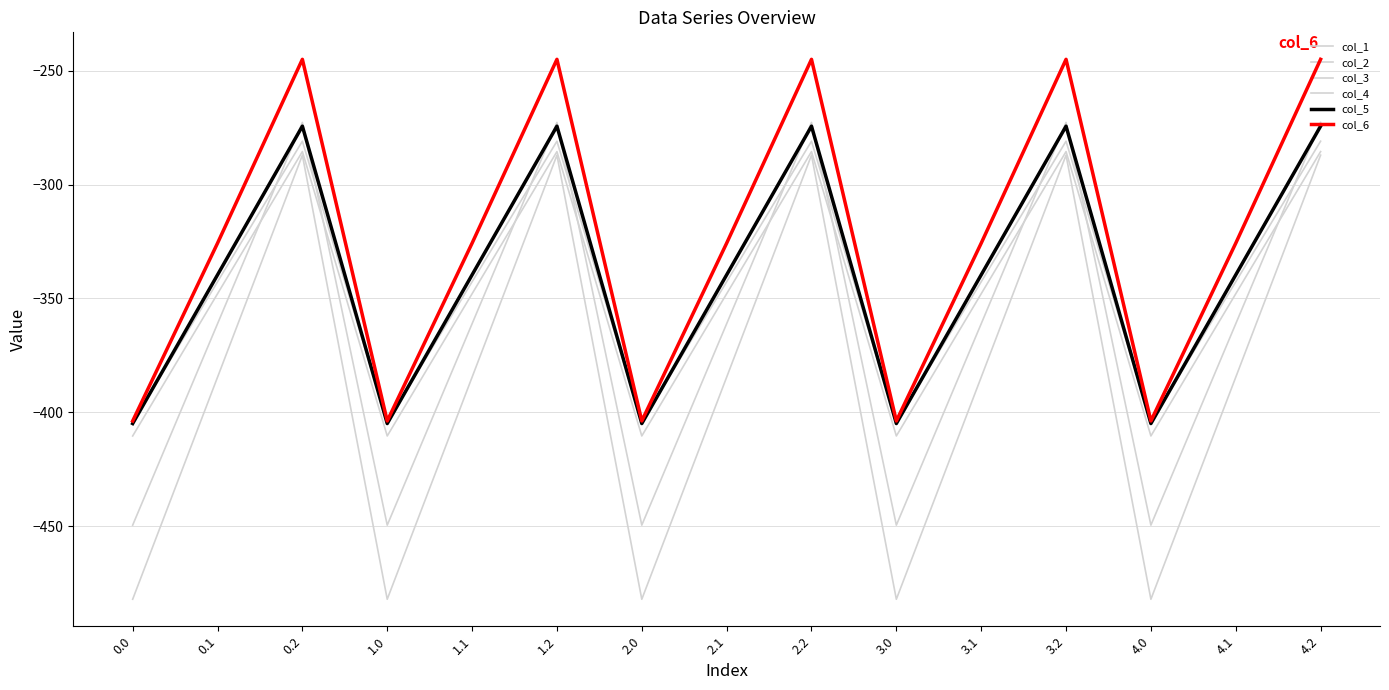

Reading right to left, list all the values displayed in this chart.

col_1: 4.2=-287.1	4.1=-384.6	4.0=-482.0	3.2=-287.1	3.1=-384.6	3.0=-482.0	2.2=-287.1	2.1=-384.6	2.0=-482.0	1.2=-287.1	1.1=-384.6	1.0=-482.0	0.2=-287.1	0.1=-384.6	0.0=-482.0
col_2: 4.2=-272.7	4.1=-361.1	4.0=-449.5	3.2=-272.7	3.1=-361.1	3.0=-449.5	2.2=-272.7	2.1=-361.1	2.0=-449.5	1.2=-272.7	1.1=-361.1	1.0=-449.5	0.2=-272.7	0.1=-361.1	0.0=-449.5
col_3: 4.2=-285.5	4.1=-347.9	4.0=-410.3	3.2=-285.5	3.1=-347.9	3.0=-410.3	2.2=-285.5	2.1=-347.9	2.0=-410.3	1.2=-285.5	1.1=-347.9	1.0=-410.3	0.2=-285.5	0.1=-347.9	0.0=-410.3
col_4: 4.2=-281.0	4.1=-342.7	4.0=-404.4	3.2=-281.0	3.1=-342.7	3.0=-404.4	2.2=-281.0	2.1=-342.7	2.0=-404.4	1.2=-281.0	1.1=-342.7	1.0=-404.4	0.2=-281.0	0.1=-342.7	0.0=-404.4
col_5: 4.2=-274.4	4.1=-339.6	4.0=-404.9	3.2=-274.4	3.1=-339.6	3.0=-404.9	2.2=-274.4	2.1=-339.6	2.0=-404.9	1.2=-274.4	1.1=-339.6	1.0=-404.9	0.2=-274.4	0.1=-339.6	0.0=-404.9
col_6: 4.2=-245.0	4.1=-325.7	4.0=-403.8	3.2=-245.0	3.1=-325.7	3.0=-403.8	2.2=-245.0	2.1=-325.7	2.0=-403.8	1.2=-245.0	1.1=-325.7	1.0=-403.8	0.2=-245.0	0.1=-325.7	0.0=-403.8